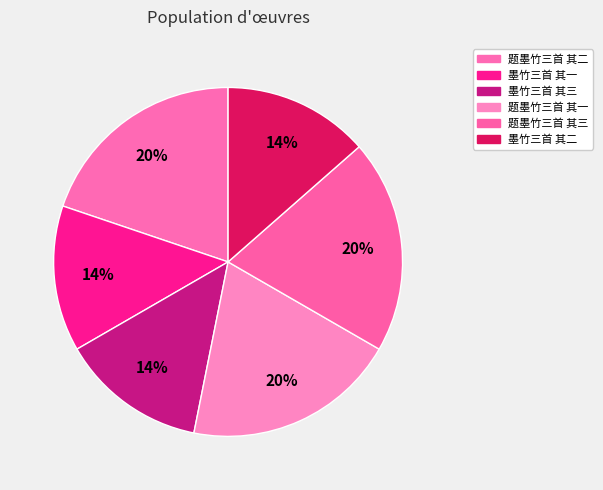

Rank the categories by value from lowest to highest.

墨竹三首 其一, 墨竹三首 其二, 墨竹三首 其三, 题墨竹三首 其一, 题墨竹三首 其二, 题墨竹三首 其三